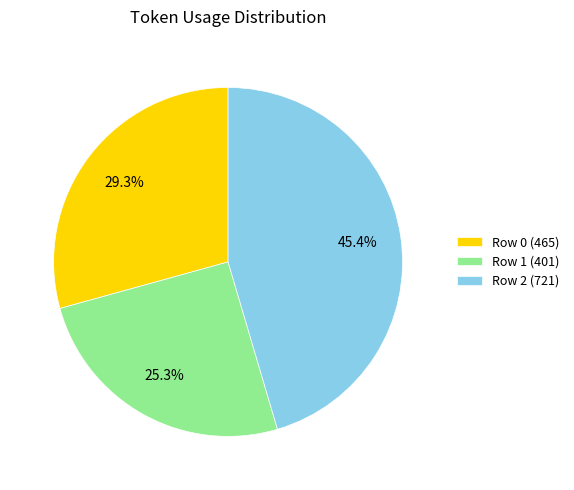

To the nearest percent, what is the difference between the Row 2 and Row 0 slice percentages?

16%